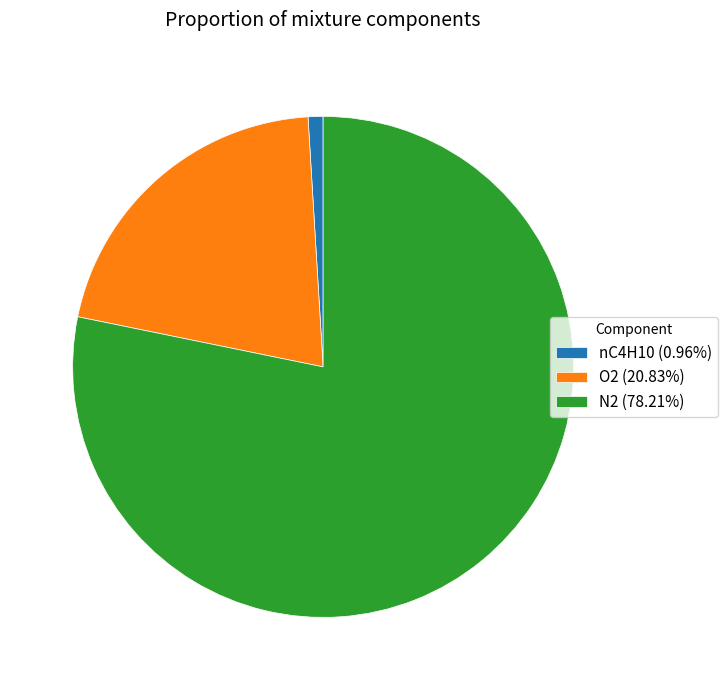

Does O2 (20.83%) represent more than half of the total?

No